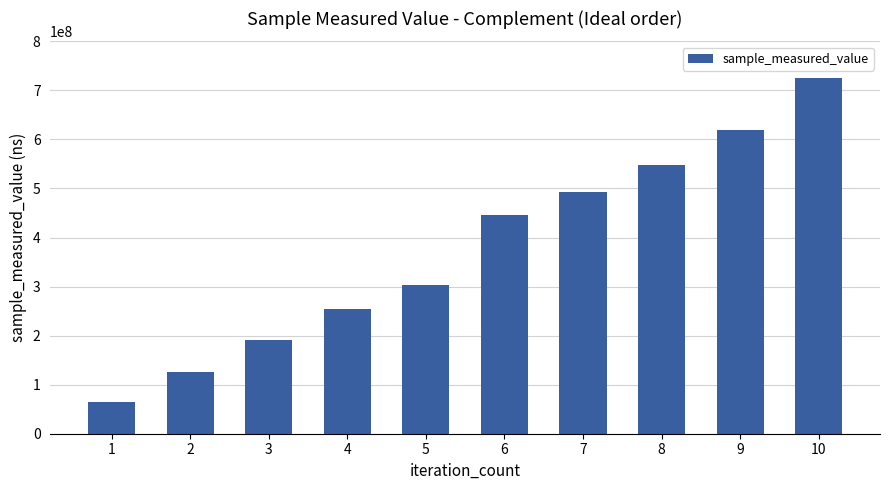

Reading right to left, extract all data points from this chart.

10=725863259	9=620139147	8=548343643	7=492074008	6=446971667	5=304044492	4=253344262	3=190813169	2=125664063	1=65426387